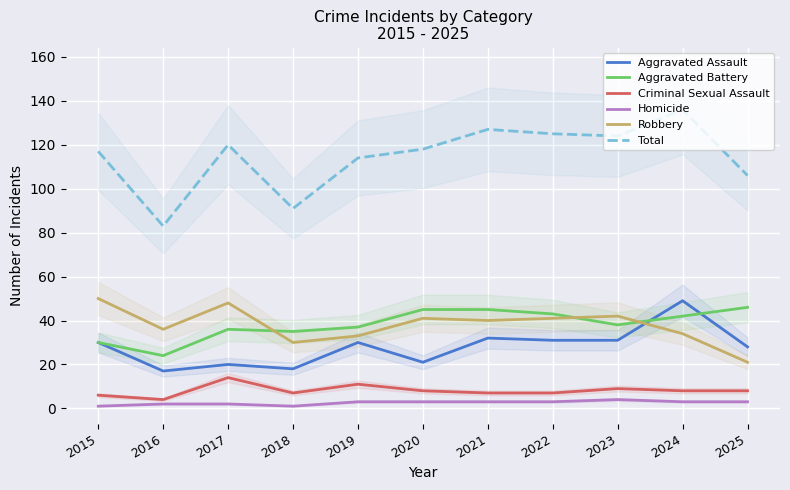

What is the value of the Criminal Sexual Assault point at the 8th from the left?

7